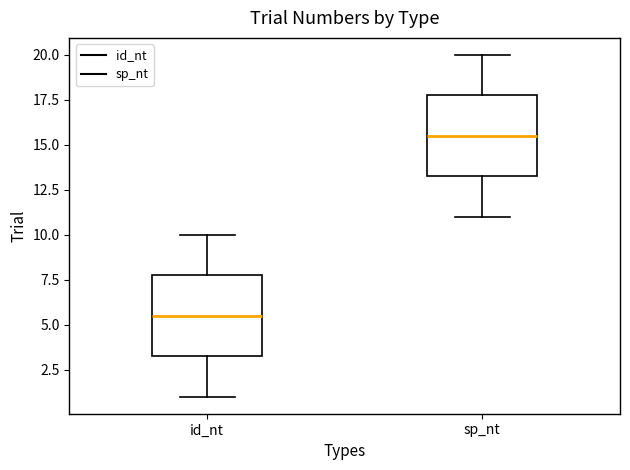

Reading left to right, read every box against the y-axis: the position of its median line, the range the box covers, and the ends of its whiskers. The values are not printed on the chart, so give them approximately, as read against the axis.

id_nt: median 5.5, box 3.5 to 8.0, whiskers 1.0 to 10.0
sp_nt: median 15.5, box 13.5 to 18.0, whiskers 11.0 to 20.0